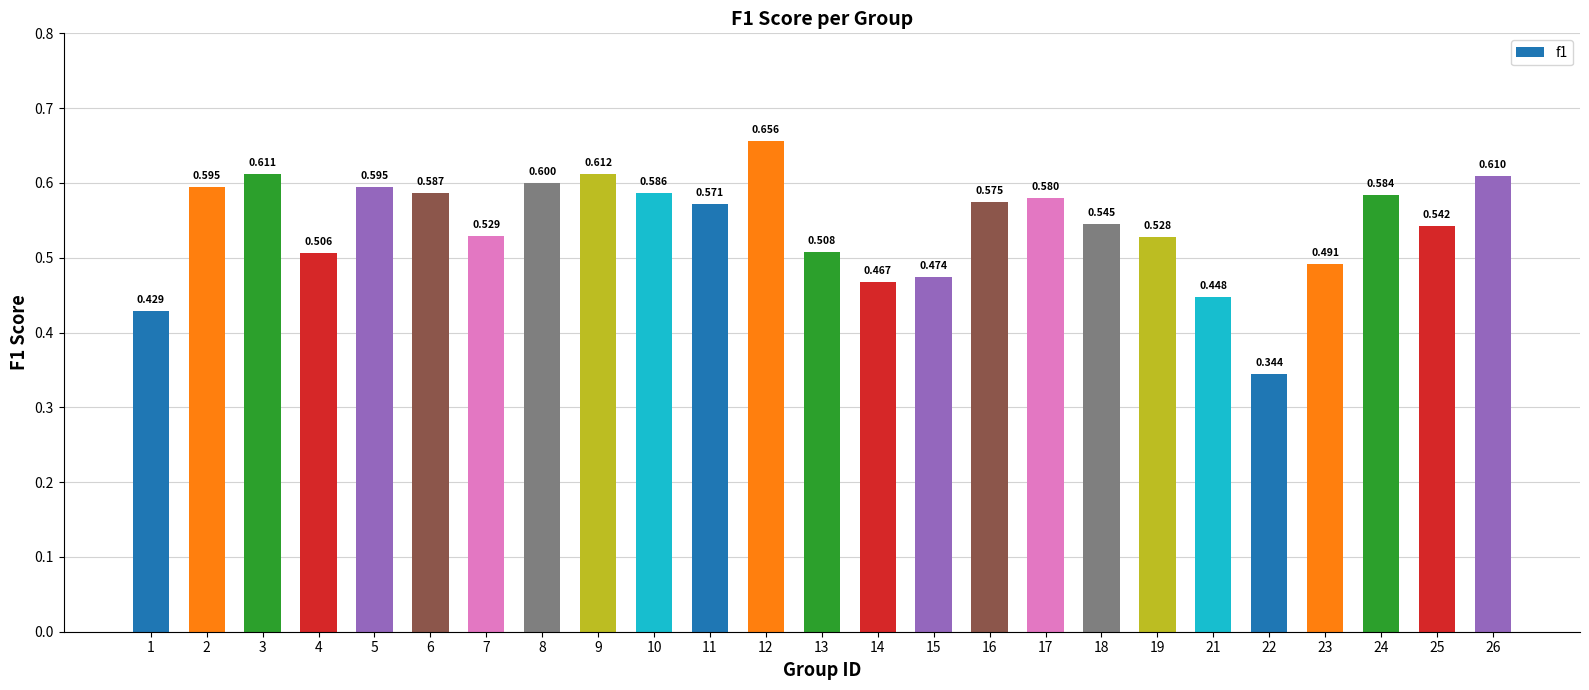

How many series are shown in this chart?

1